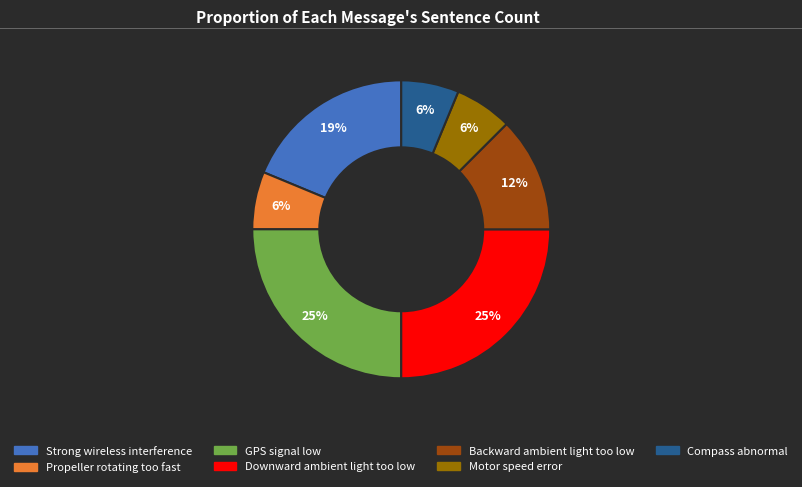

True or false: Propeller rotating too fast accounts for 14% of the total.

False